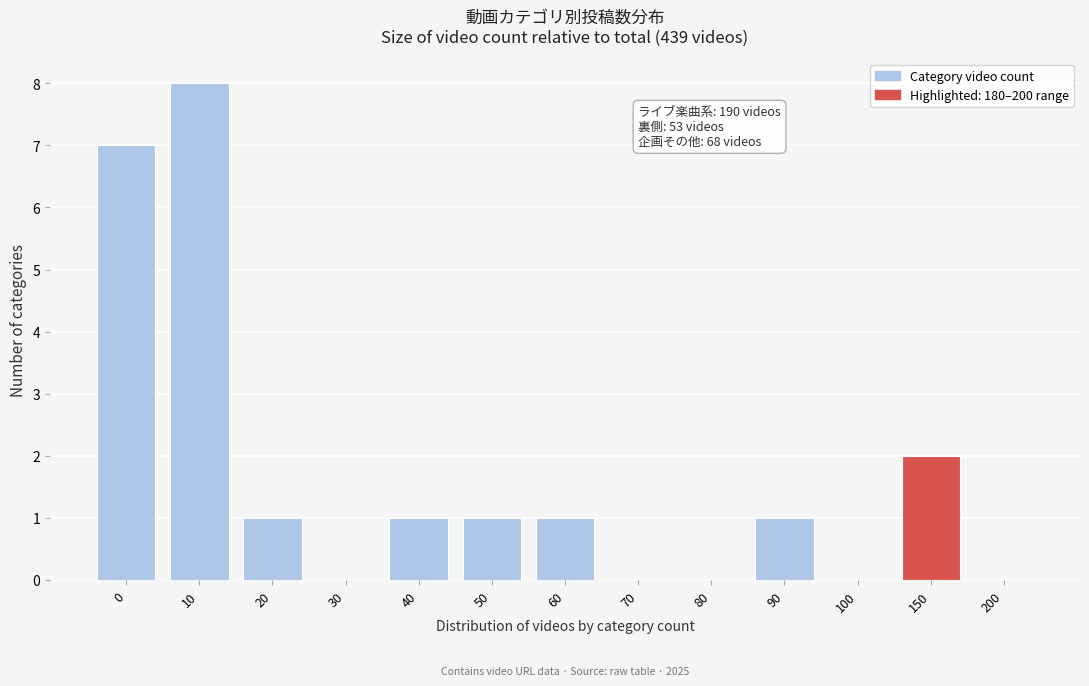

Reading right to left, extract all data points from this chart.

200=0	150=2	100=0	90=1	80=0	70=0	60=1	50=1	40=1	30=0	20=1	10=8	0=7